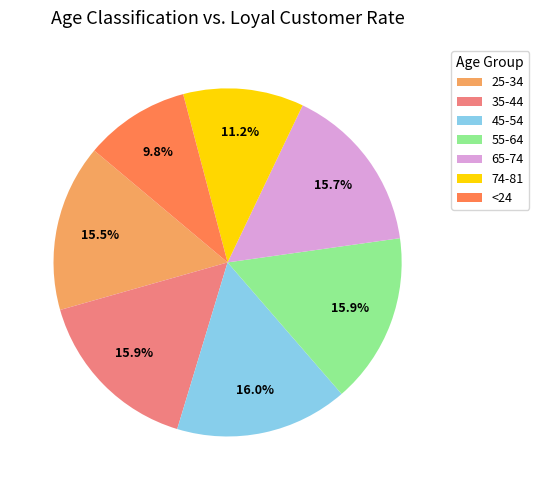

What is the total percentage of 35-44 and 25-34?

31.4%